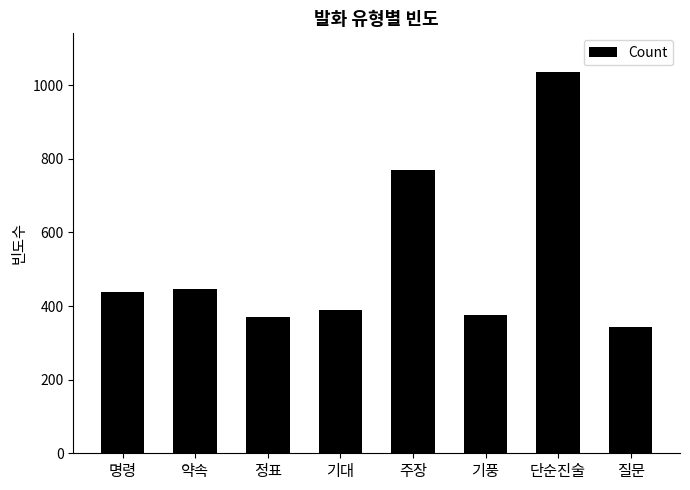

Is it true that the value at 기대 is 115?

False